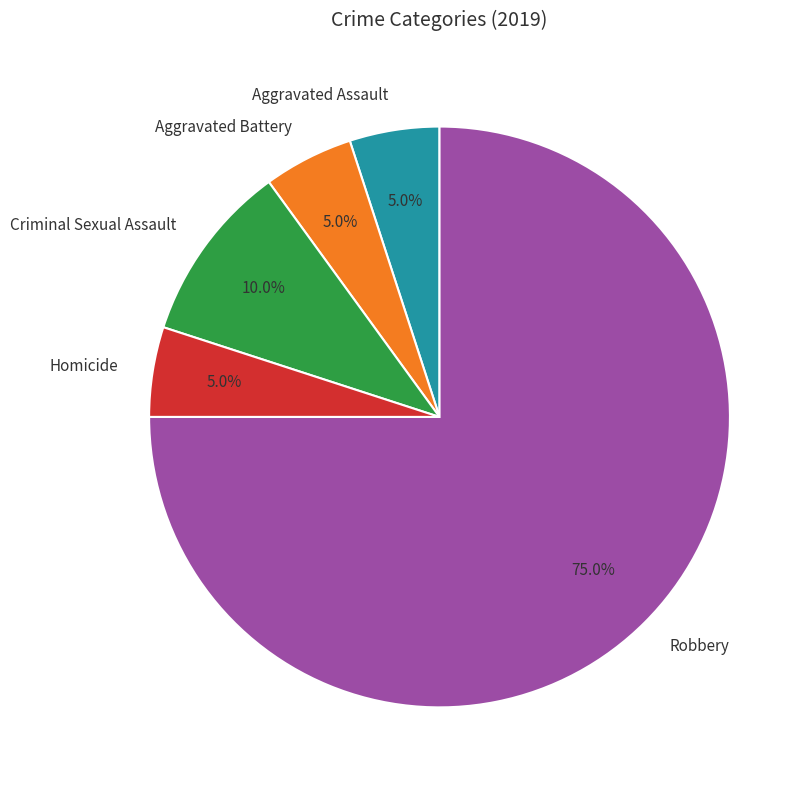

Is the sum of Criminal Sexual Assault and Robbery greater than half?

Yes